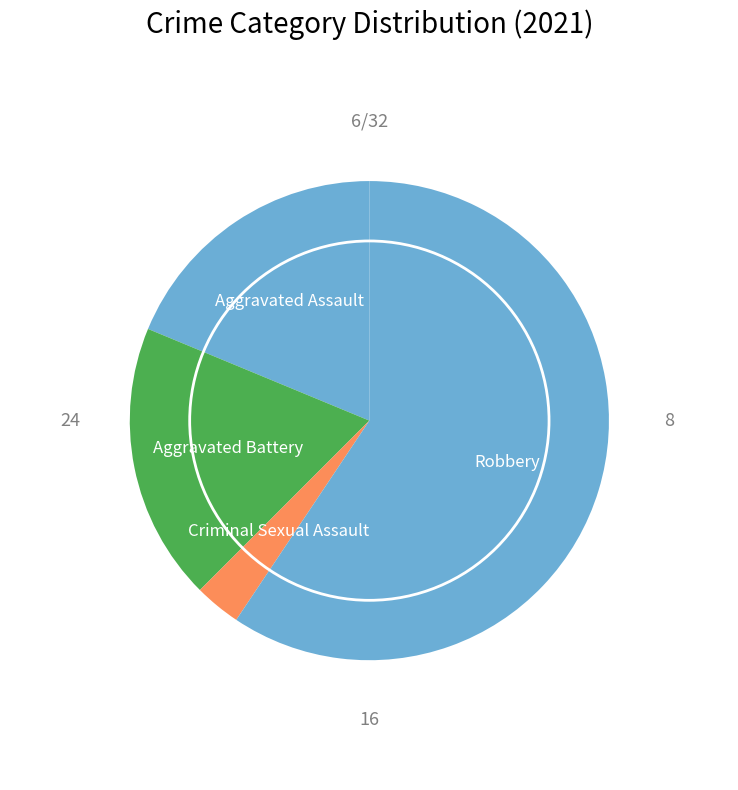

Rank the categories by value from highest to lowest.

Robbery, Aggravated Assault, Aggravated Battery, Criminal Sexual Assault, Homicide